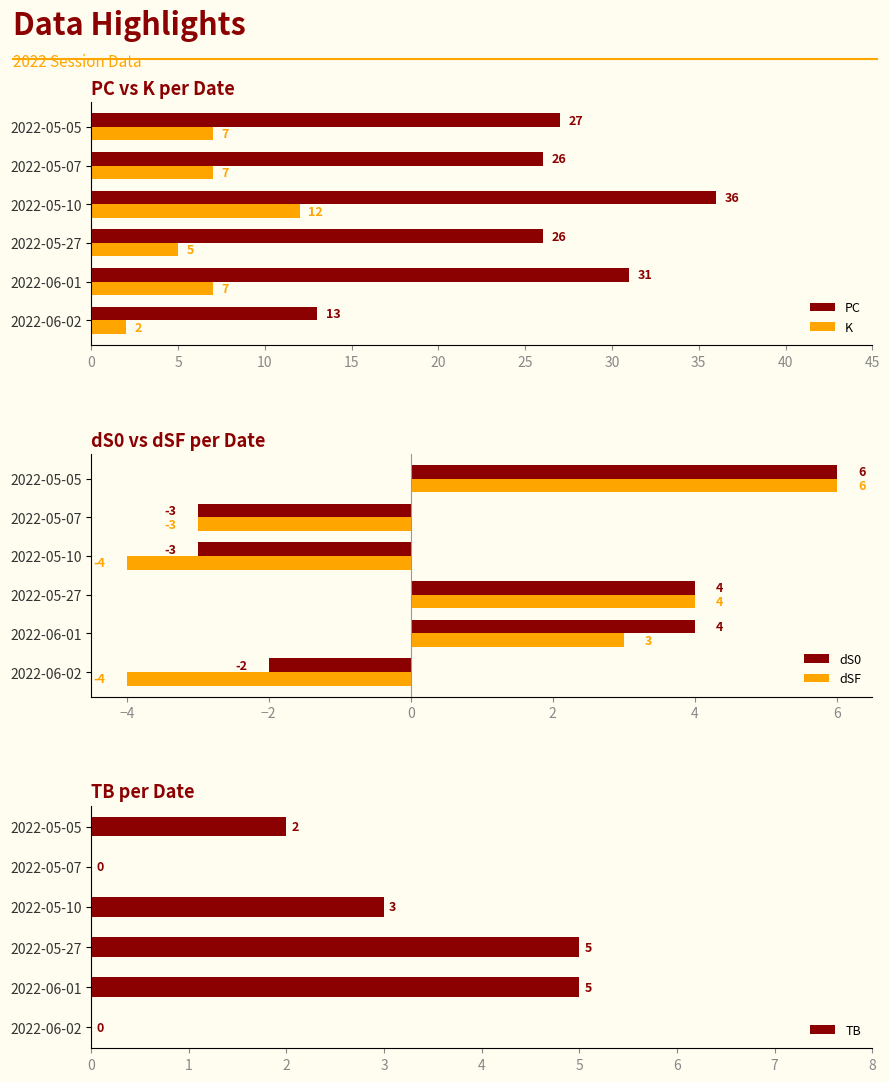

What is the smallest value displayed?

-4